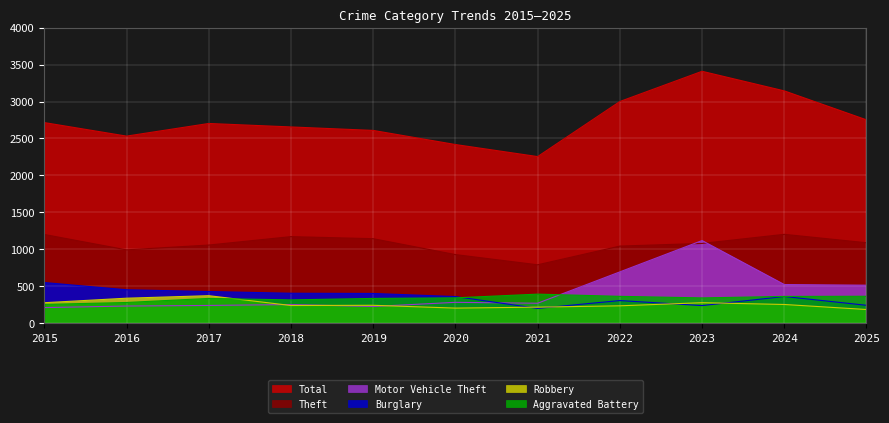

What is the value of the Robbery point at the 1st from the left?

278